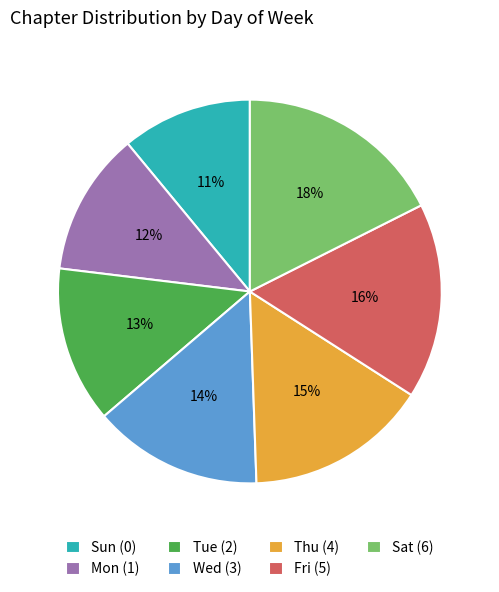

To the nearest percent, what is the difference between the largest and smallest slice percentages?

7%